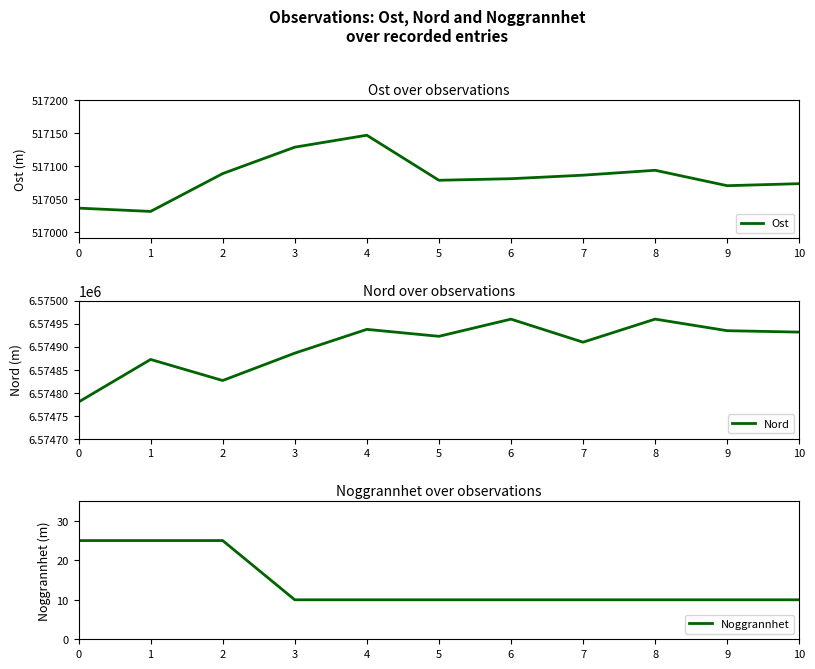

What is the value of the Noggrannhet point at the 8th from the left?

10.0